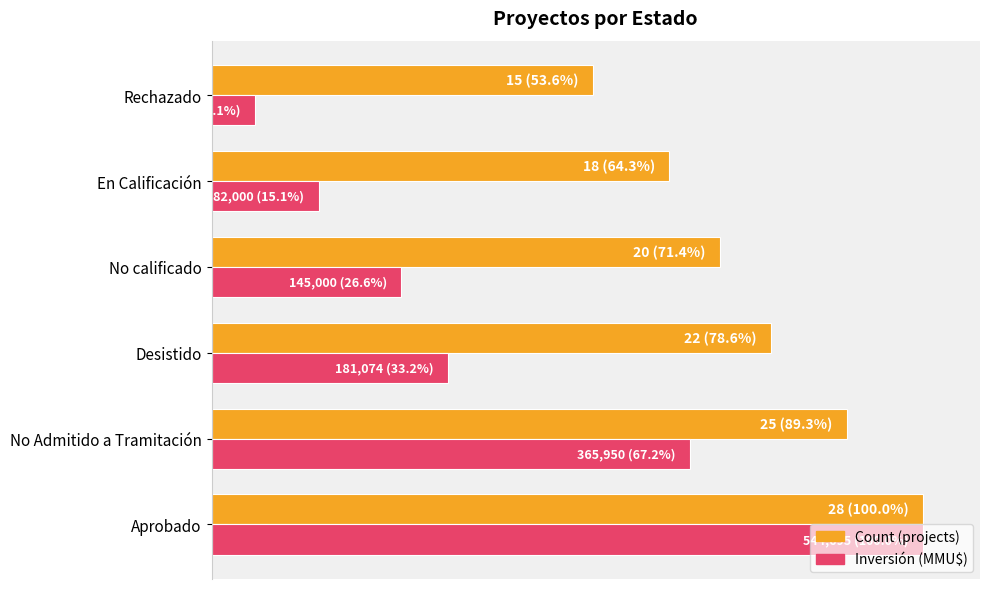

What are all the series names shown in the legend?

Count (projects), Inversión (MMU$)